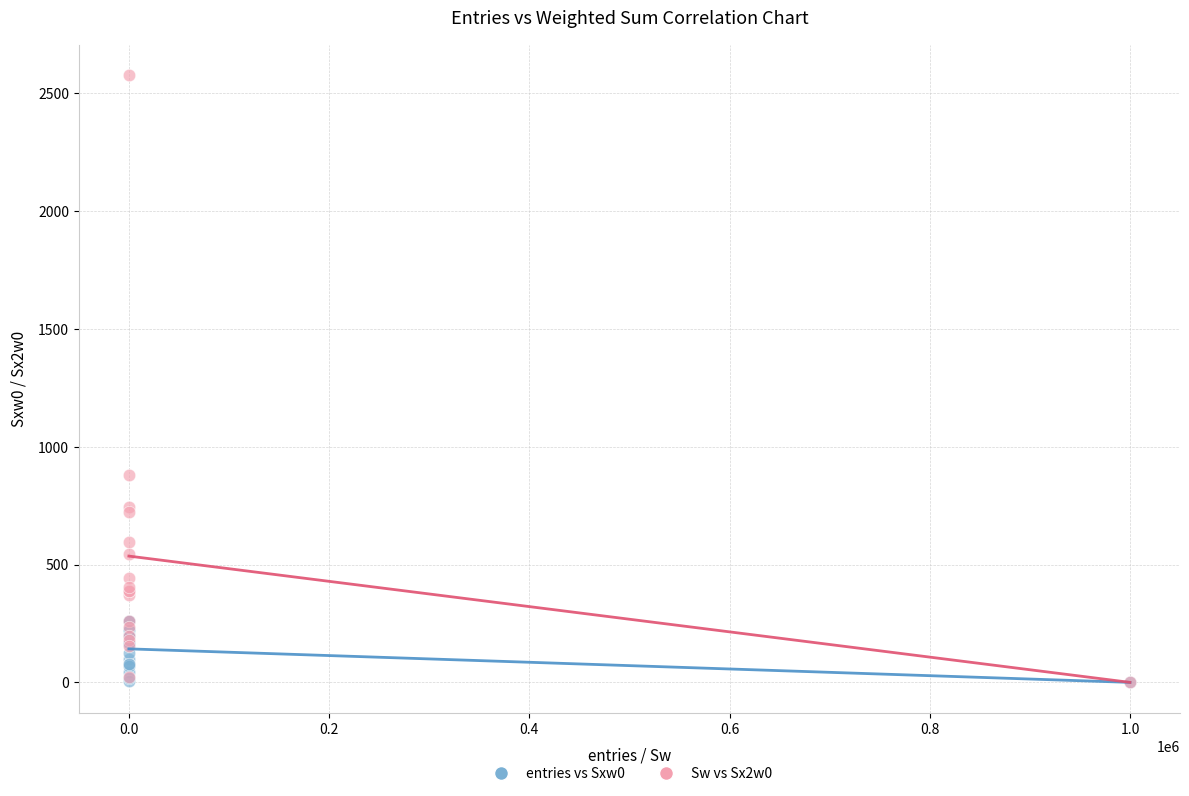

Which series reaches the maximum Y coordinate?

Sw vs Sx2w0